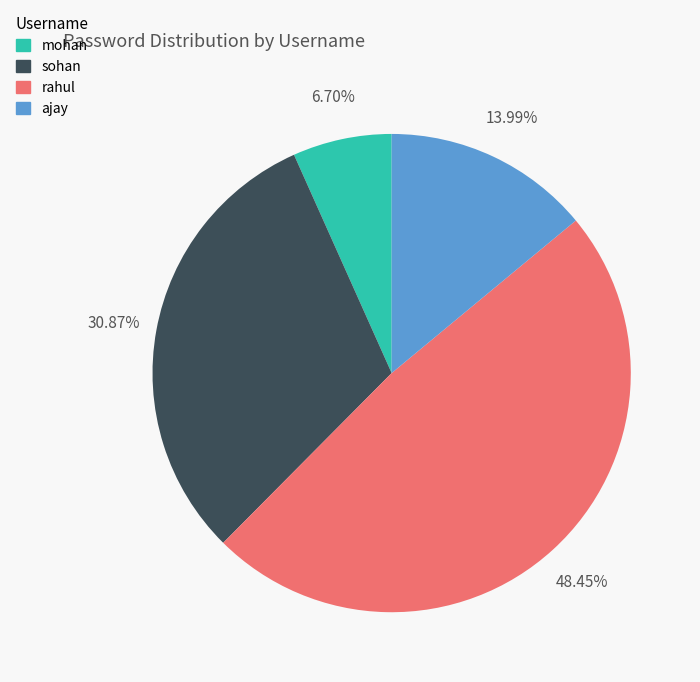

To the nearest percent, what is the average slice percentage?

25%